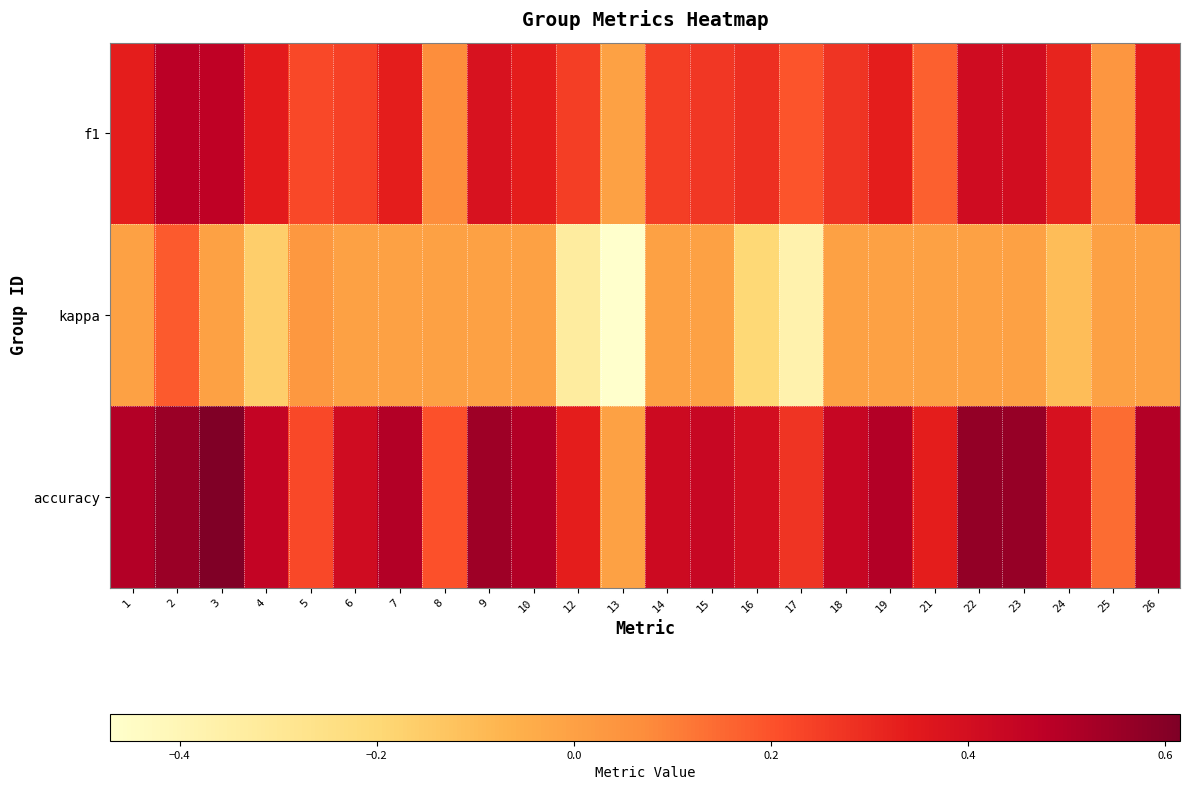

Rank the series by their maximum value, from lowest to highest.

kappa, f1, accuracy